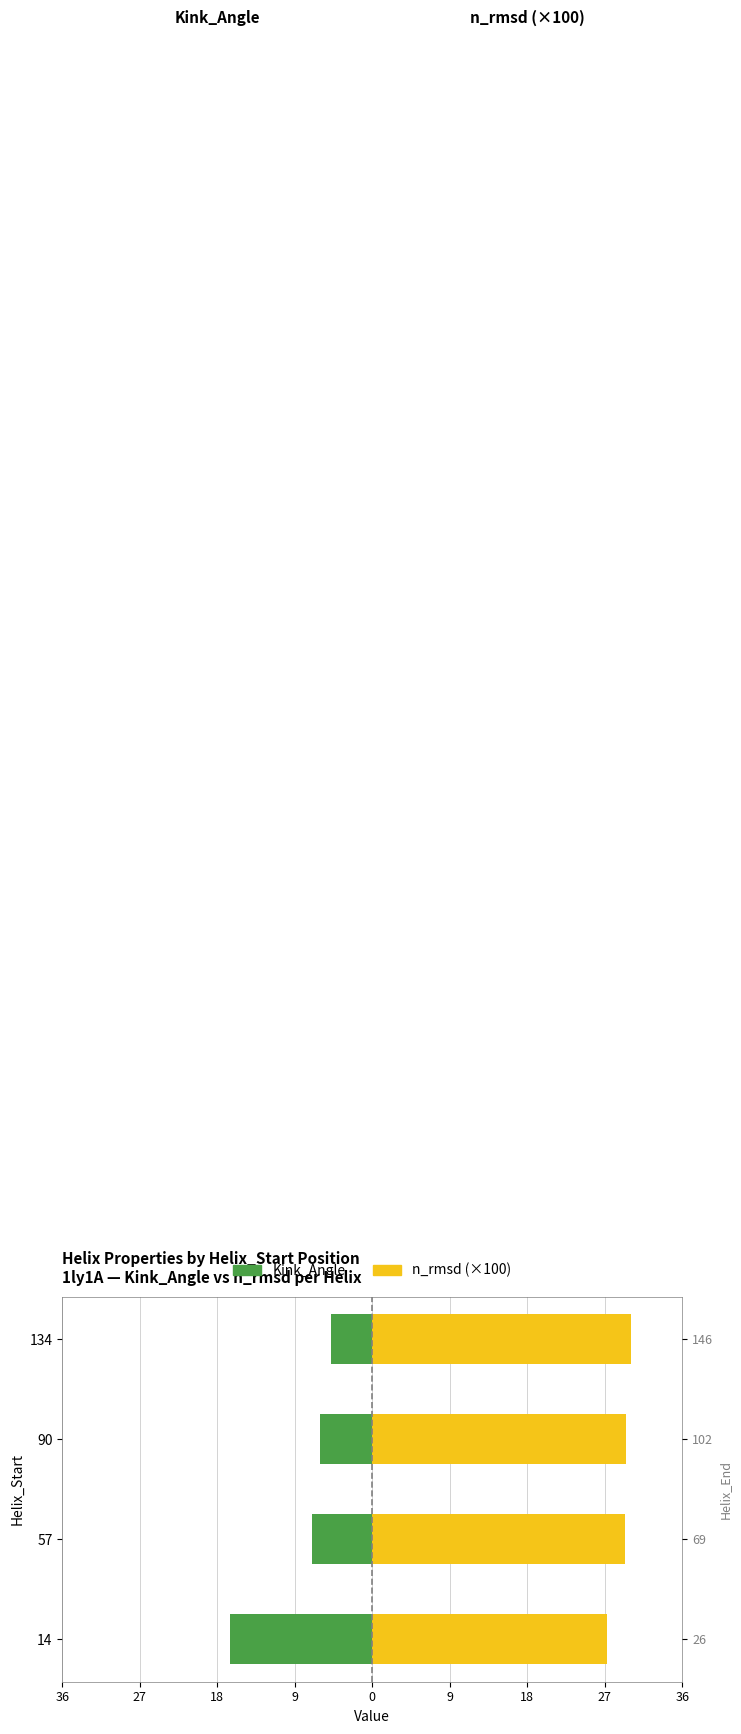

At how many categories does at least one series exceed -14?

4